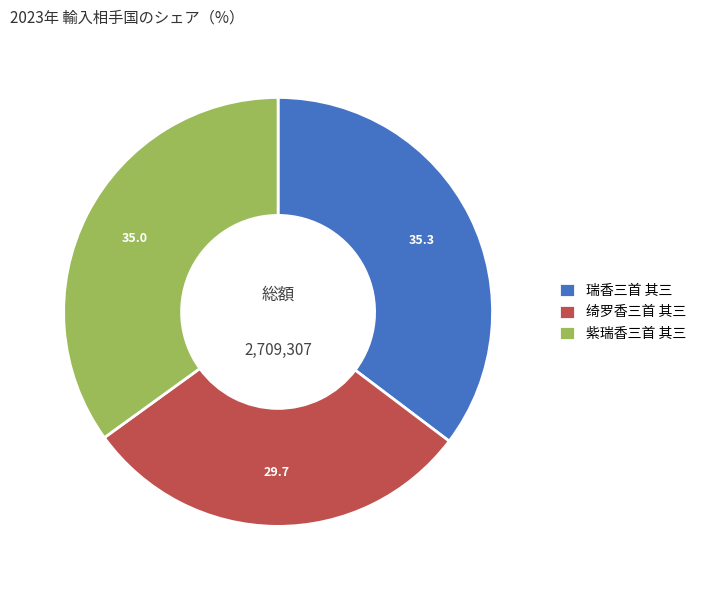

True or false: 紫瑞香三首 其三 accounts for 46% of the total.

False